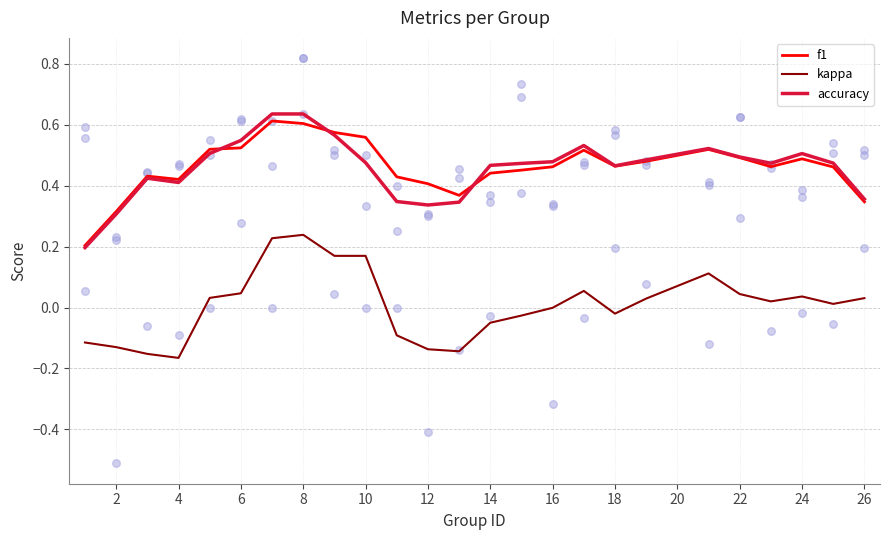

Which series contains the highest Y value?

accuracy